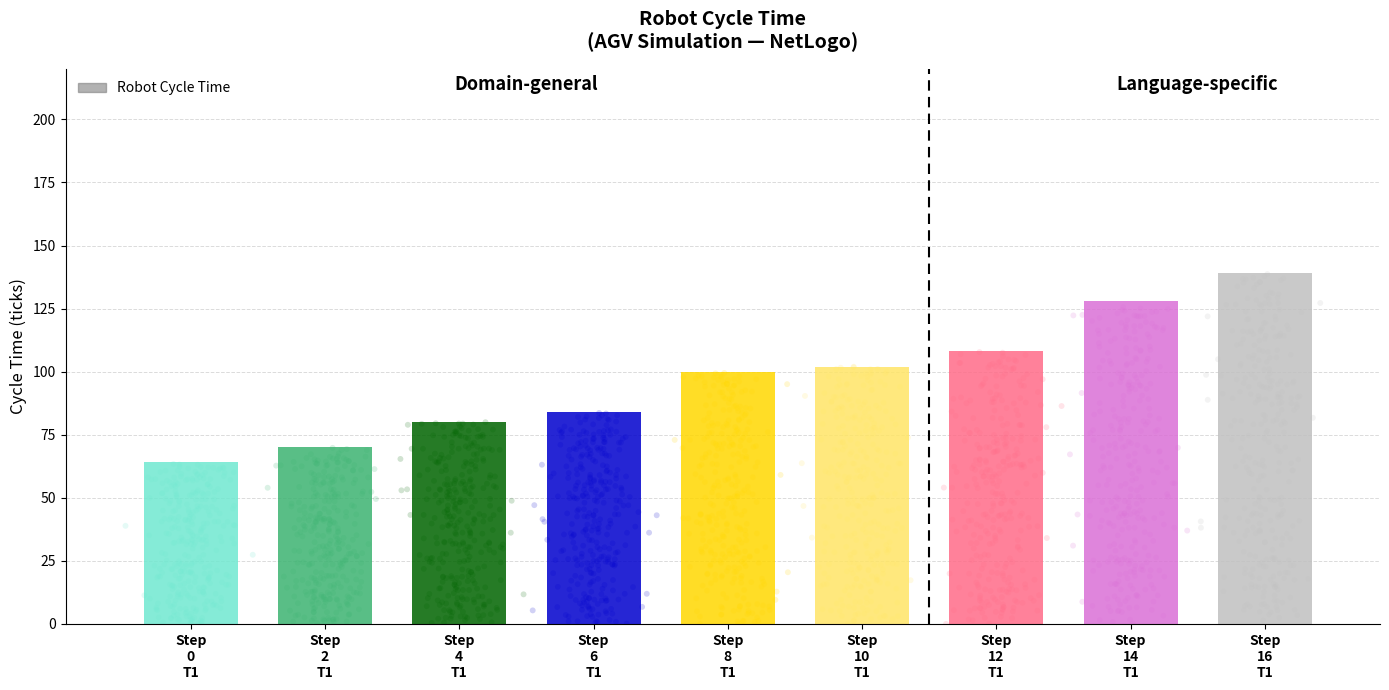

What is the ratio of the value at Step
10
T1 to the value at Step
4
T1?

1.3